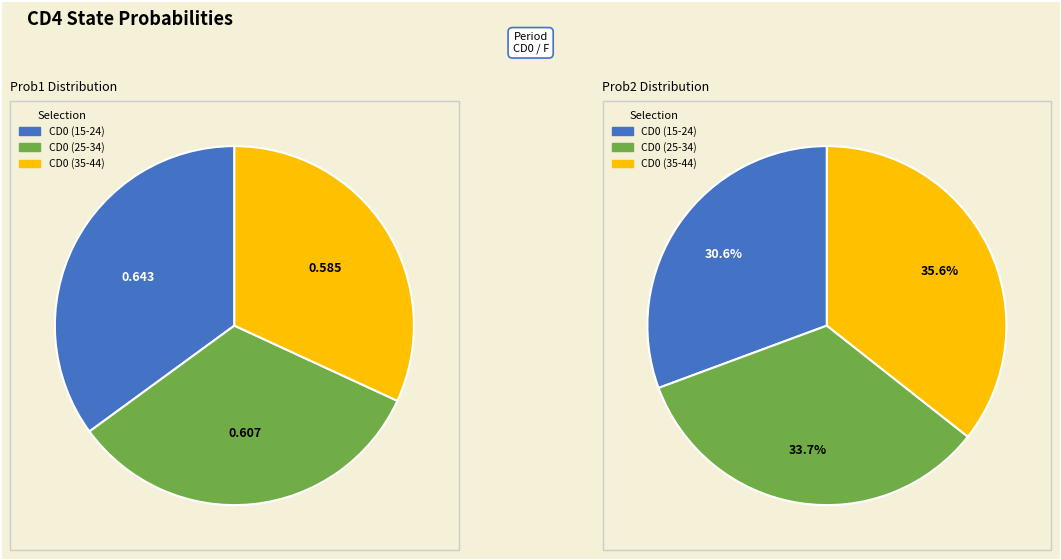

What is the largest slice in the pie chart?

CD0 (age 15-24)